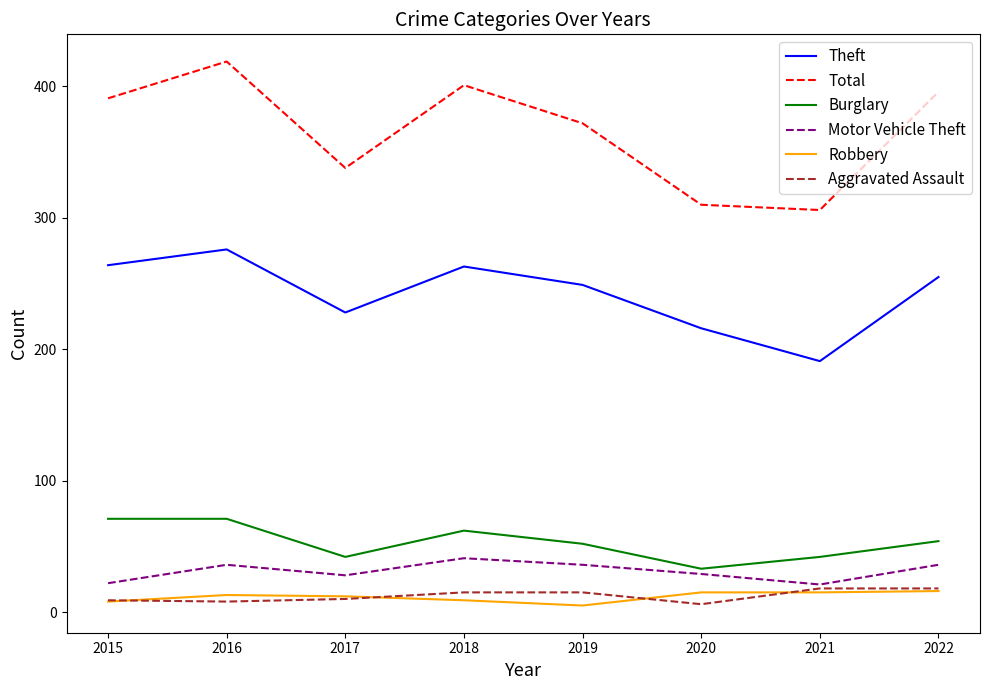

In Burglary, how many points are lower than both neighbors (excluding endpoints)?

2